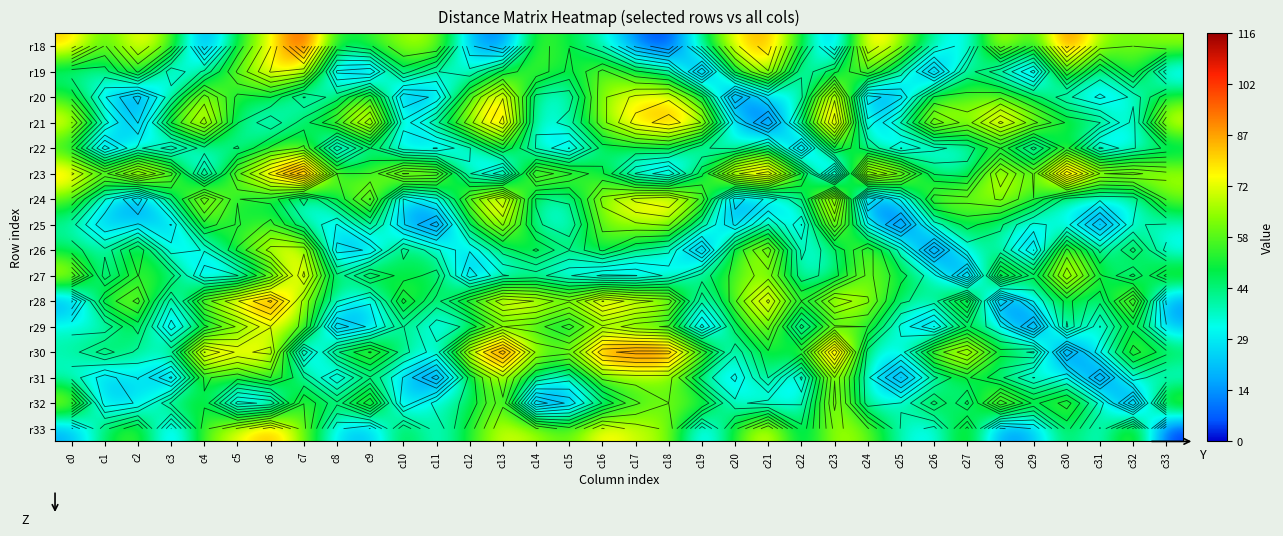

The value of r33 at c30 is 25. True or false?

False